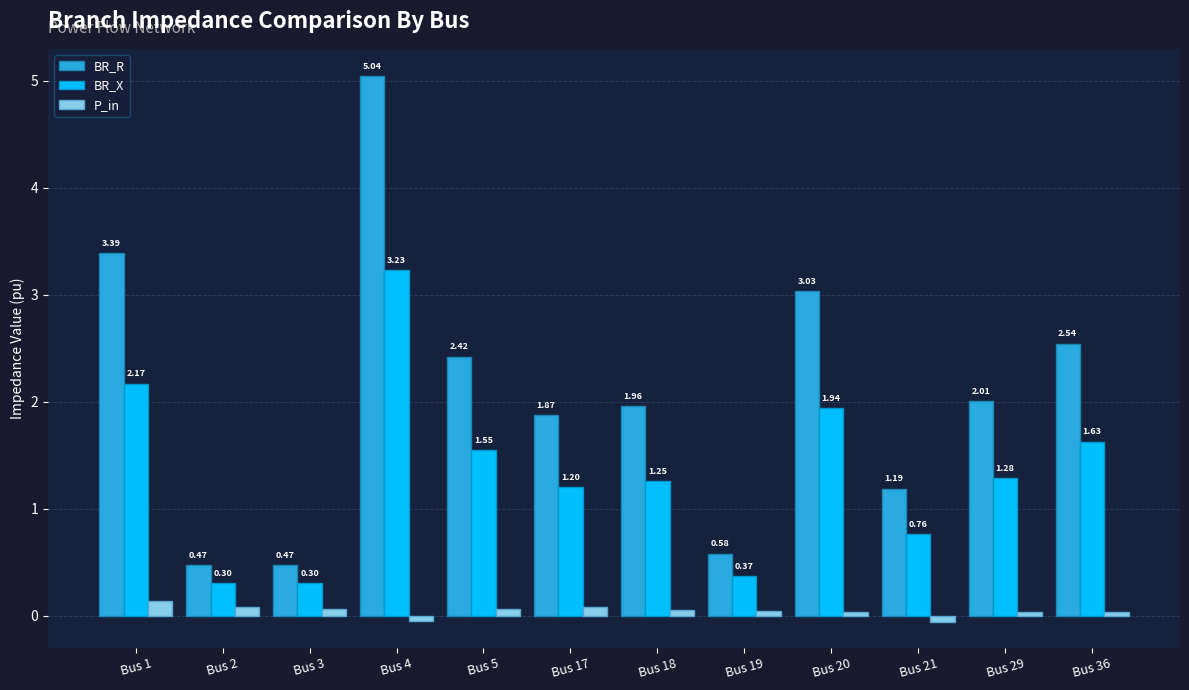

What is the sum of all BR_R values?

25.0